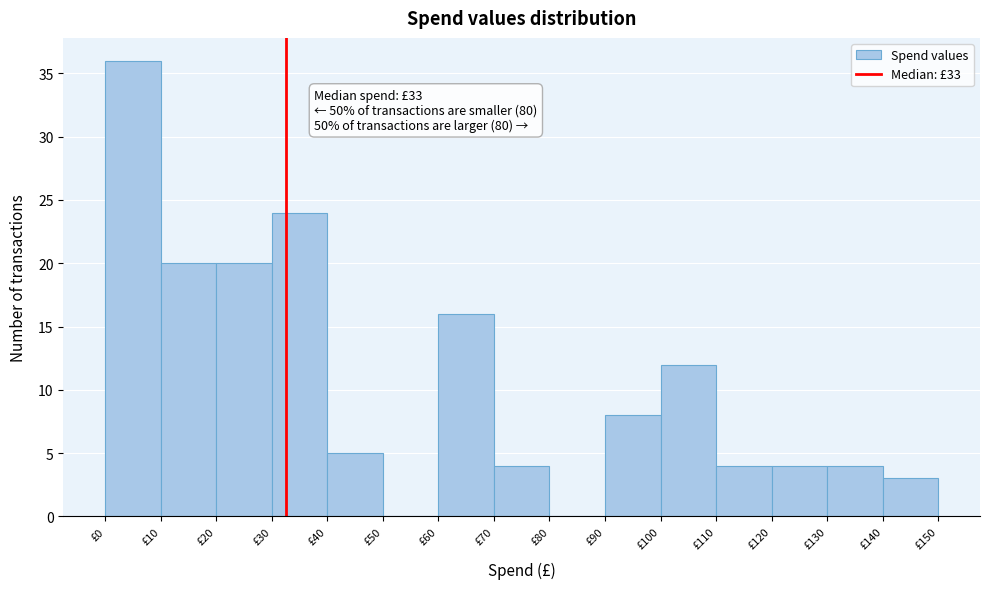

Which range on the x-axis has the tallest bar?

0 to 10